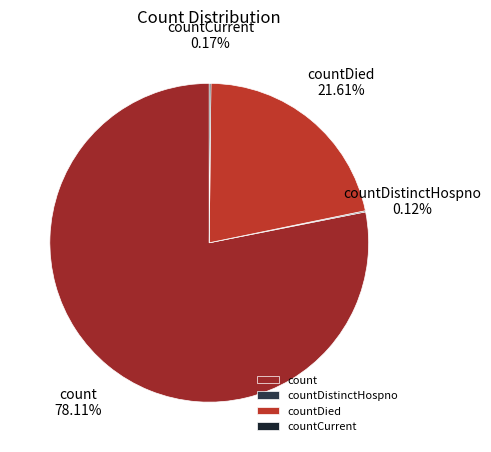

What is the majority slice?

count